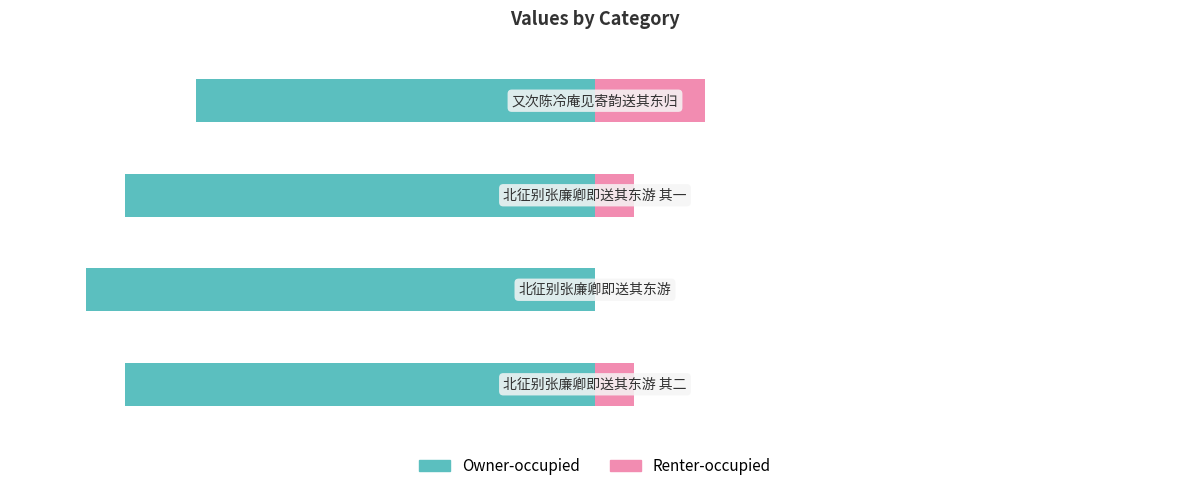

What is the approximate value of Owner-occupied at 1?

-100.0